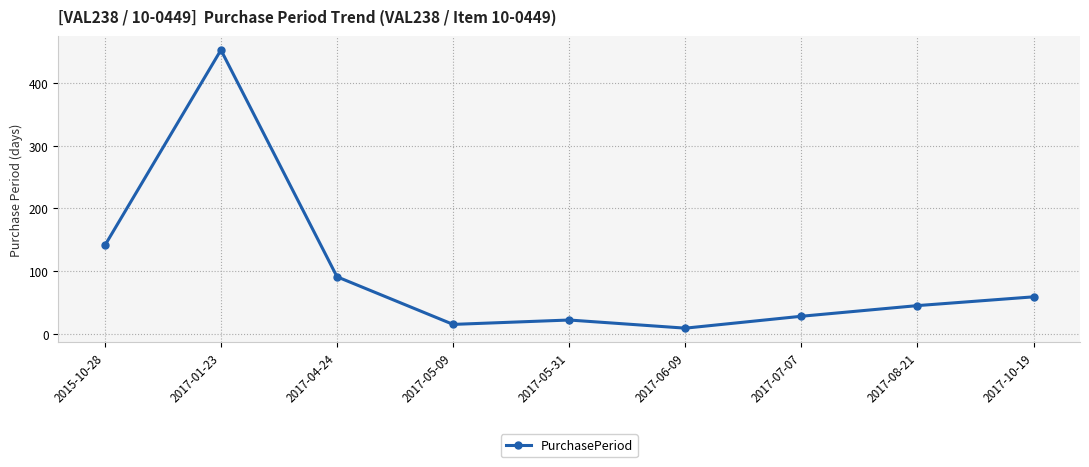

The value at 2015-10-28 is 141. True or false?

True